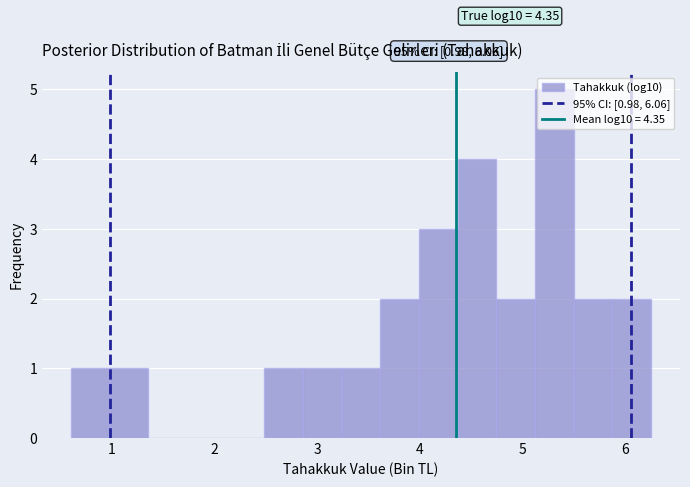

Around what value on the x-axis is the tallest bar? Give the approximate position of its centre, as read against the axis.

5.3